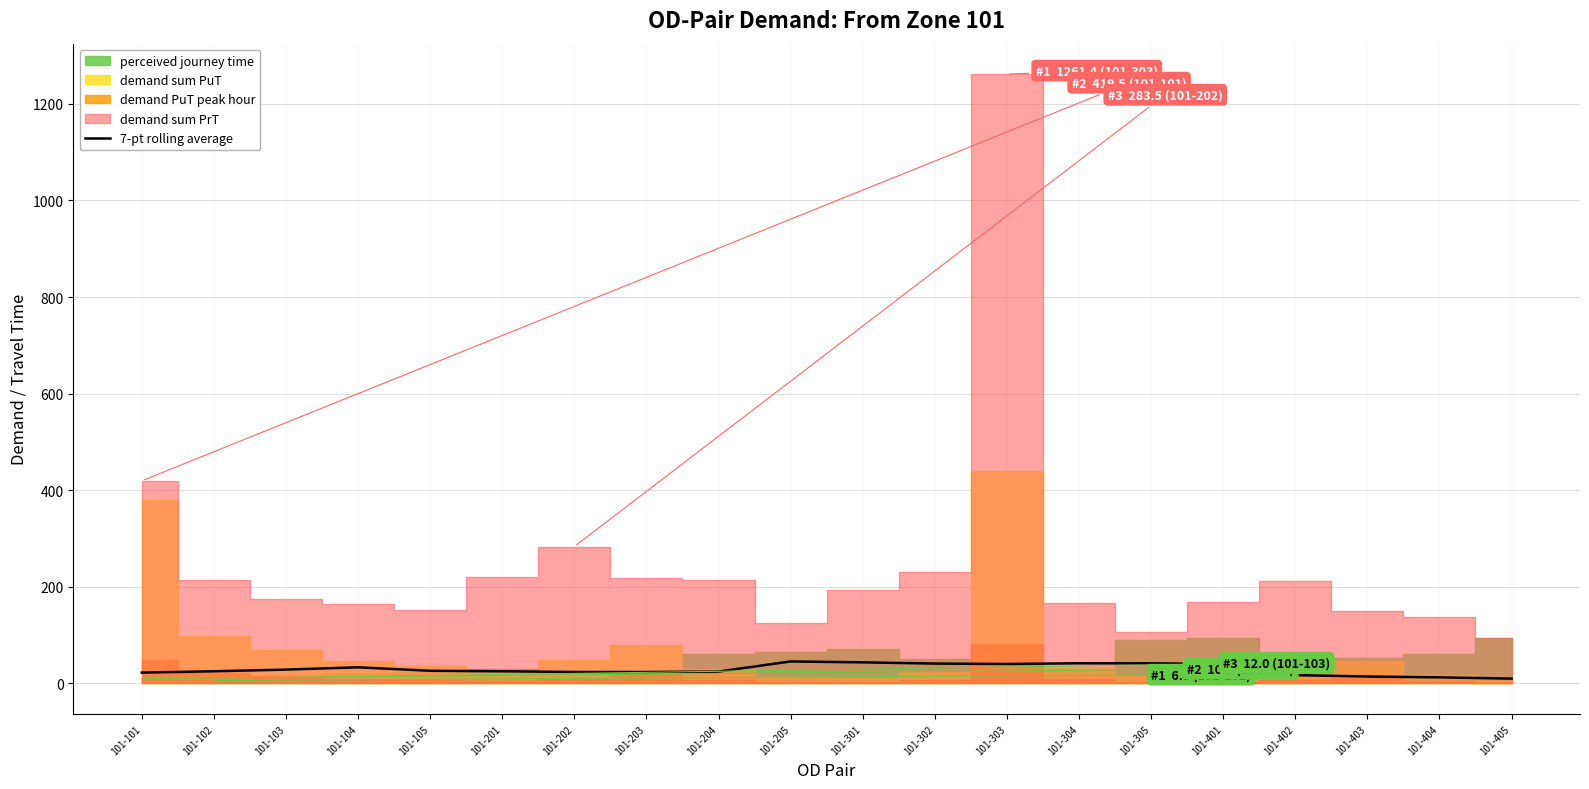

List the labels in order of value, smallest first.

101-405, 101-404, 101-403, 101-402, 101-101, 101-203, 101-202, 101-204, 101-102, 101-201, 101-105, 101-103, 101-104, 101-401, 101-303, 101-302, 101-305, 101-304, 101-301, 101-205